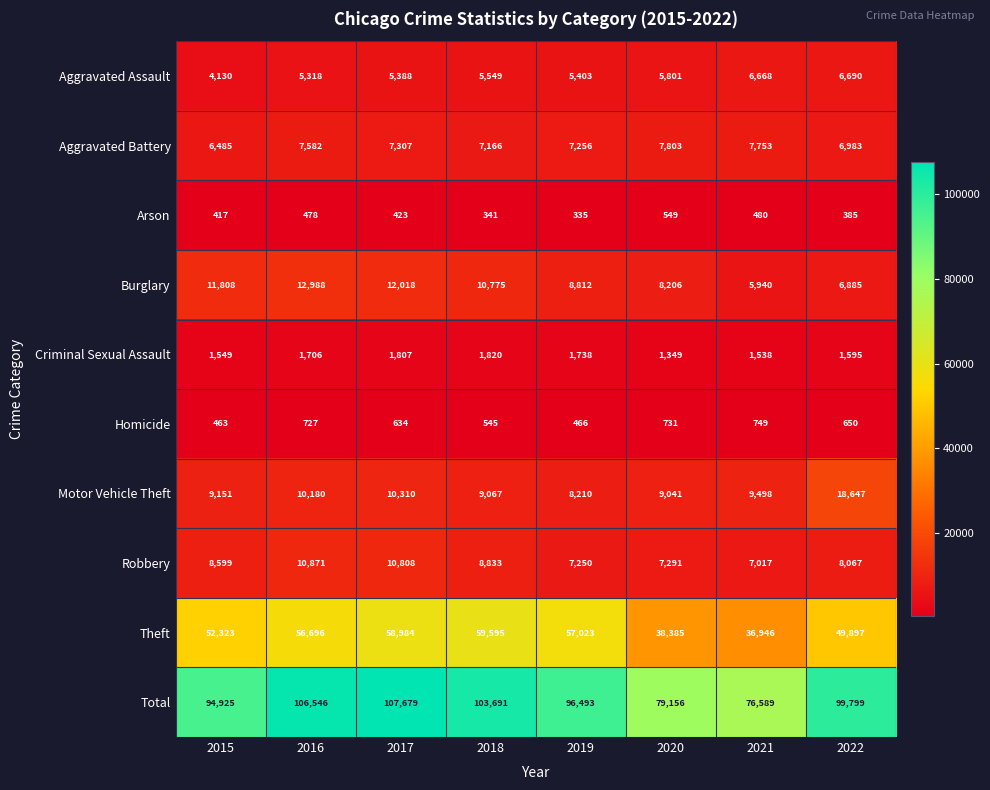

Which series has the largest range (max minus min)?

Total